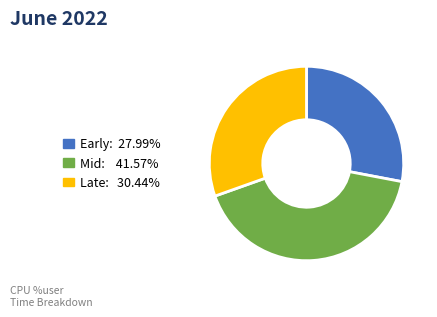

Is there any slice that represents more than half of the pie?

No